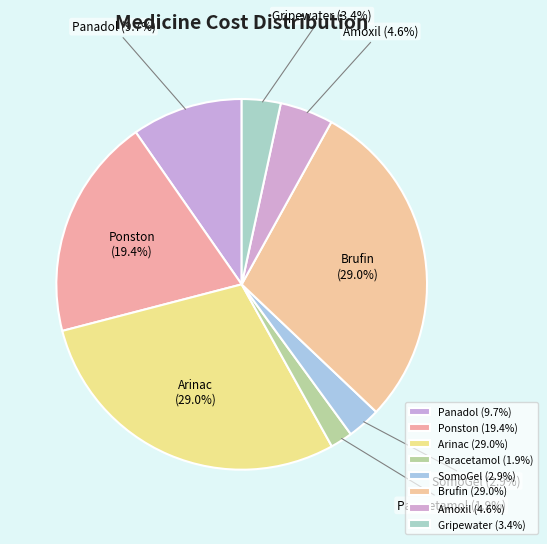

Does Brufin account for over 50% of the chart?

No